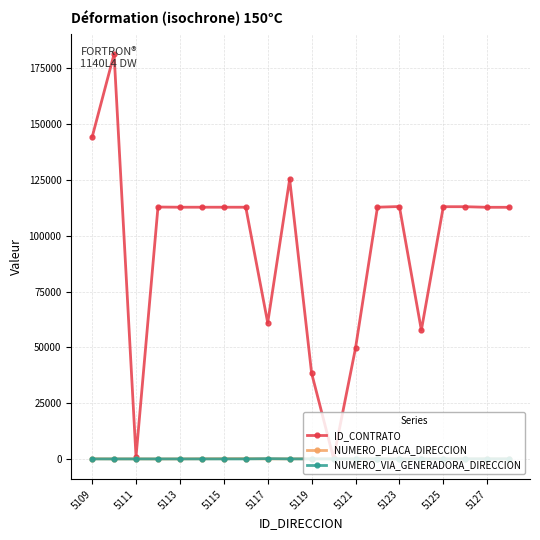

What is the greatest value displayed?

181370